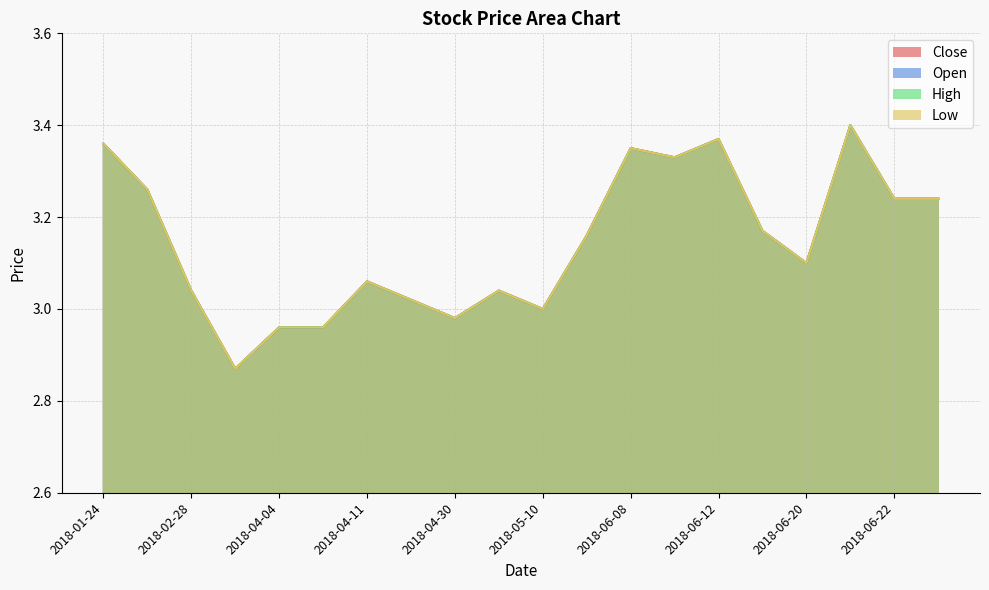

What is the maximum value shown in the chart?

3.4